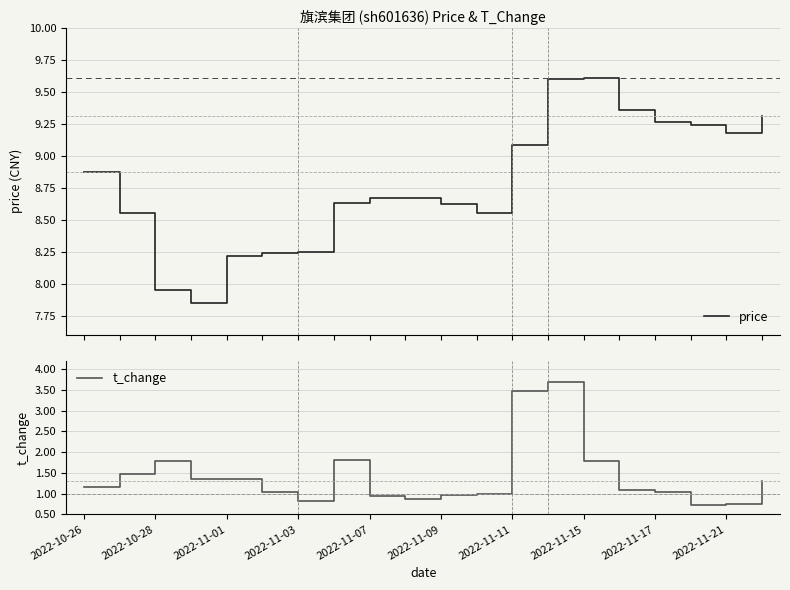

What is the sum of the price values at 19 and 2022-11-03?

17.2